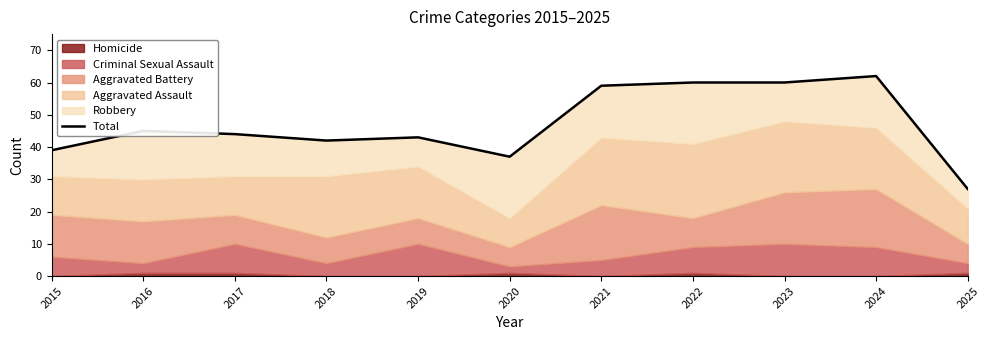

Read the value at 2024, to the nearest 10.

60